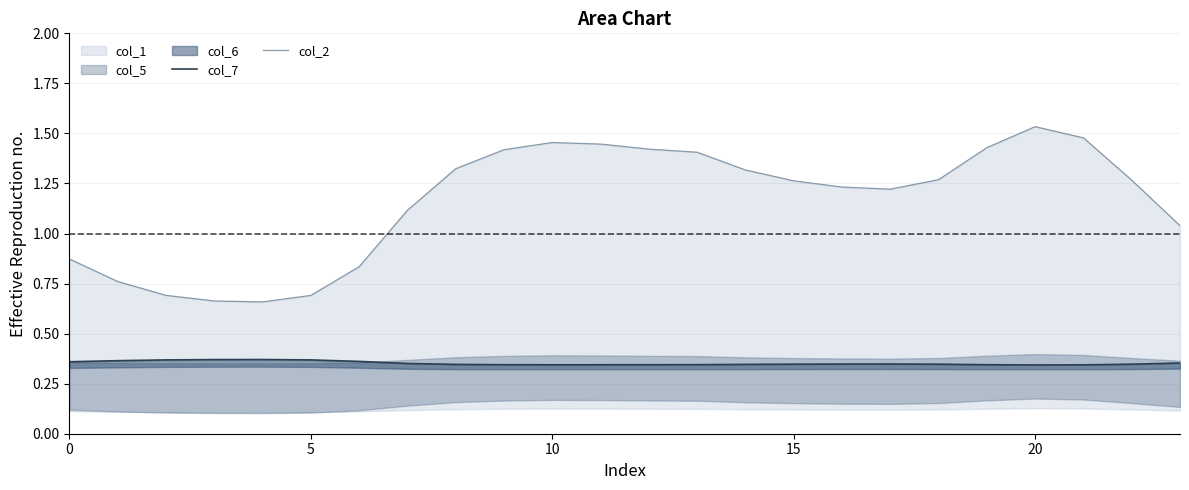

The value of col_7 at 7 is 0.4. True or false?

True